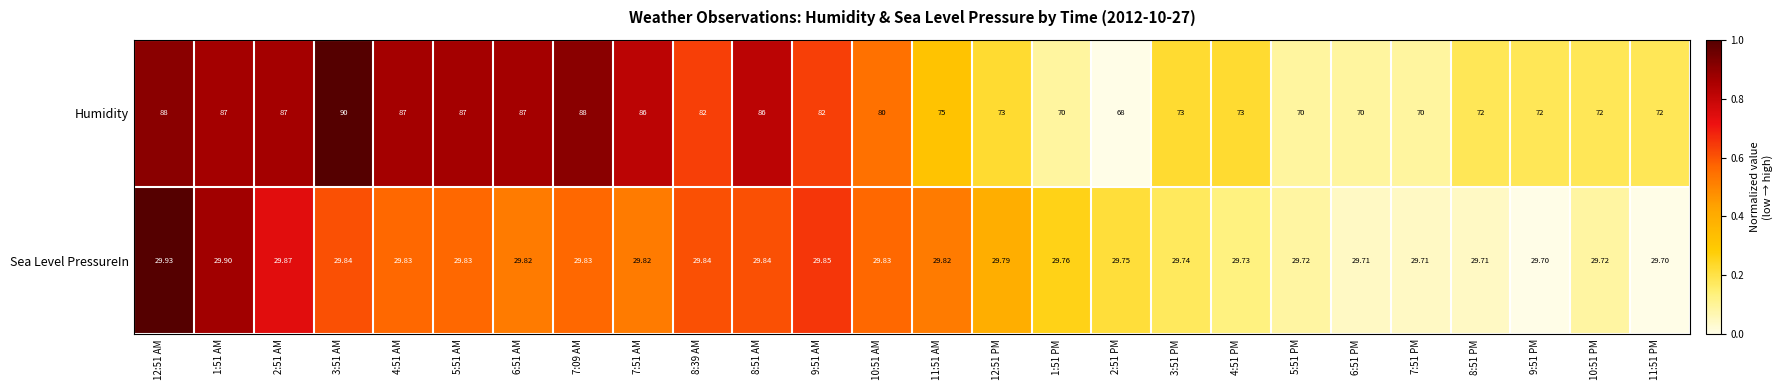

Which series has the largest total across all categories?

Humidity